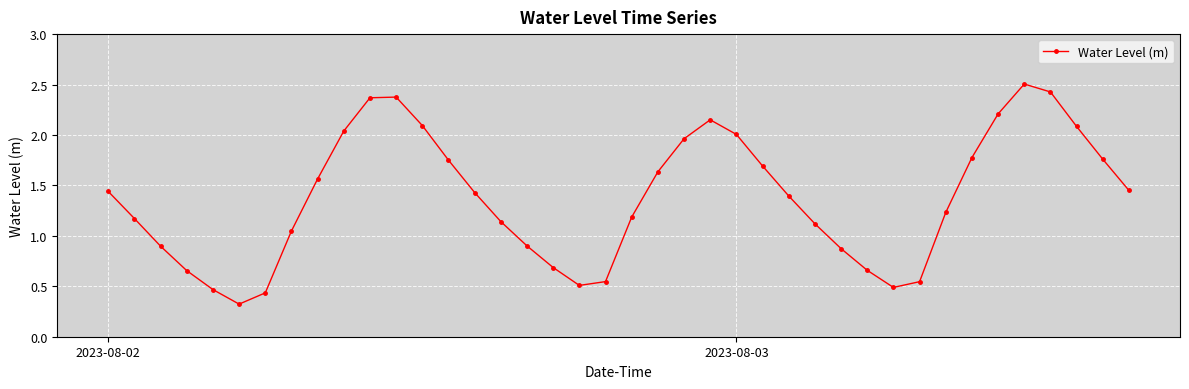

How many points are lower than both their immediate neighbors (excluding endpoints)?

3